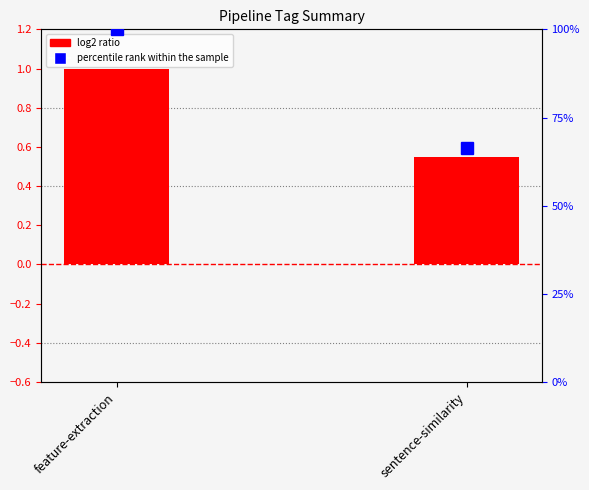

Reading left to right, list all the values displayed in this chart.

log2 ratio (downloads): feature-extraction=1.0	sentence-similarity=0.5
percentile rank within the sample: feature-extraction=100.0	sentence-similarity=66.3